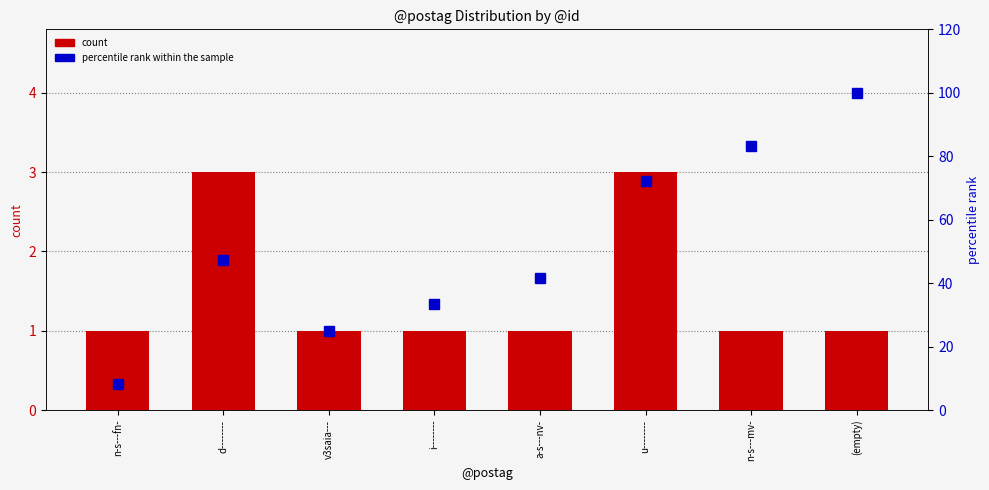

What is the label of the 5th bar from the left?

a-s---nv-